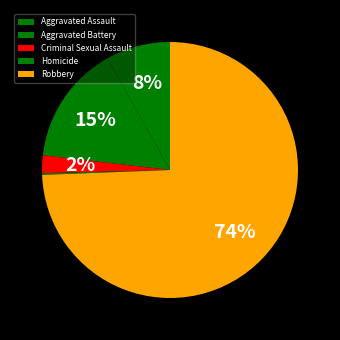

Is the sum of Aggravated Battery and Homicide greater than half?

No